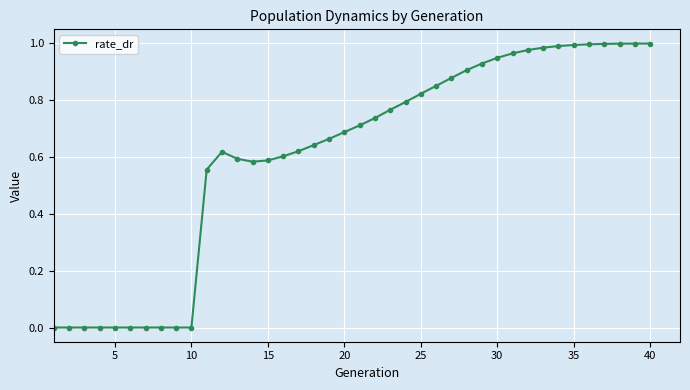

What is the sum of all values?

24.4